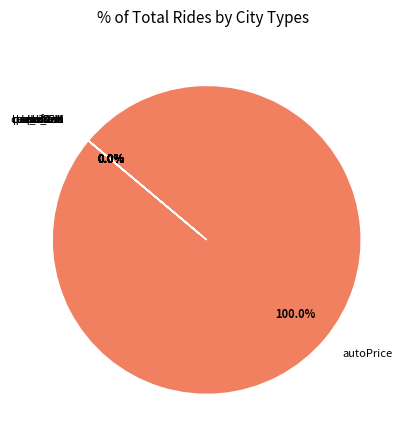

To the nearest percent, what is the difference between the largest and smallest slice percentages?

100%